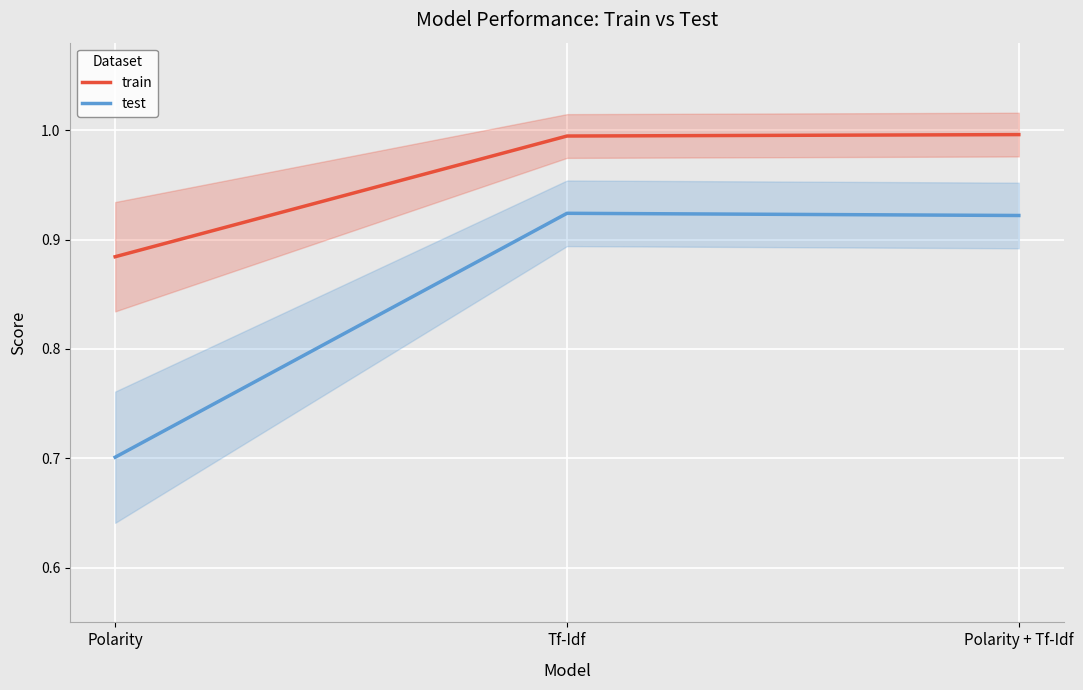

True or false: train has a value of 1.0 at Polarity + Tf-Idf.

True